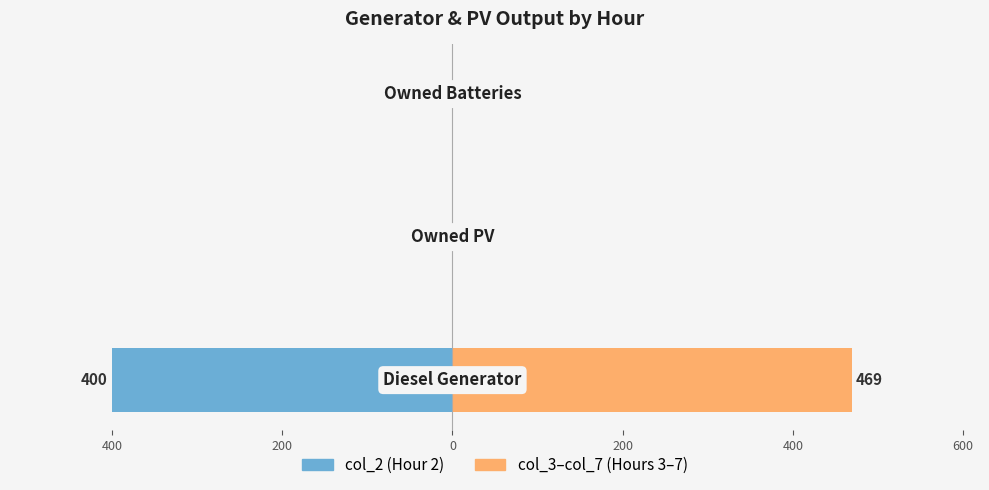

How many groups of bars are there?

3